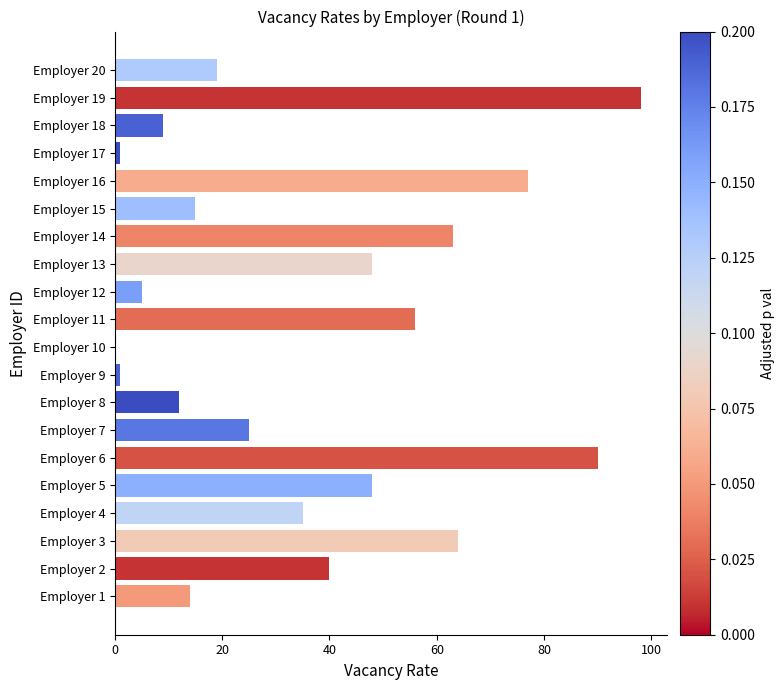

Reading bottom to top, extract all data points from this chart.

Employer 1=14	Employer 2=40	Employer 3=64	Employer 4=35	Employer 5=48	Employer 6=90	Employer 7=25	Employer 8=12	Employer 9=1	Employer 10=0	Employer 11=56	Employer 12=5	Employer 13=48	Employer 14=63	Employer 15=15	Employer 16=77	Employer 17=1	Employer 18=9	Employer 19=98	Employer 20=19